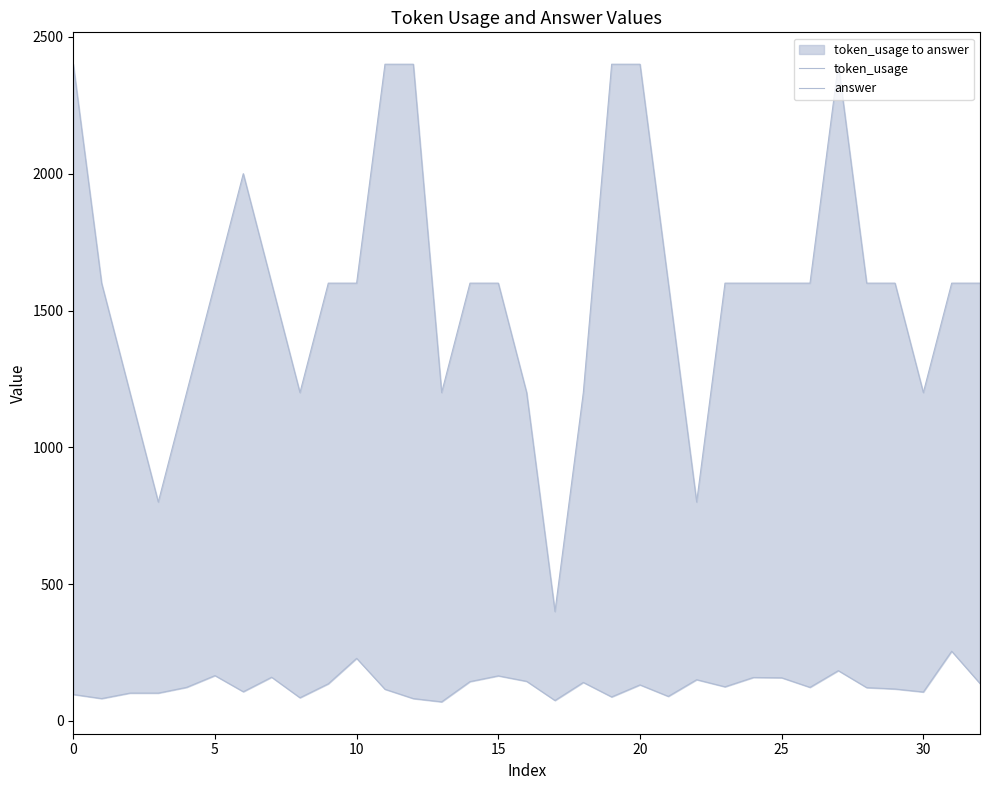

True or false: answer has a value of 2640 at 23.

False